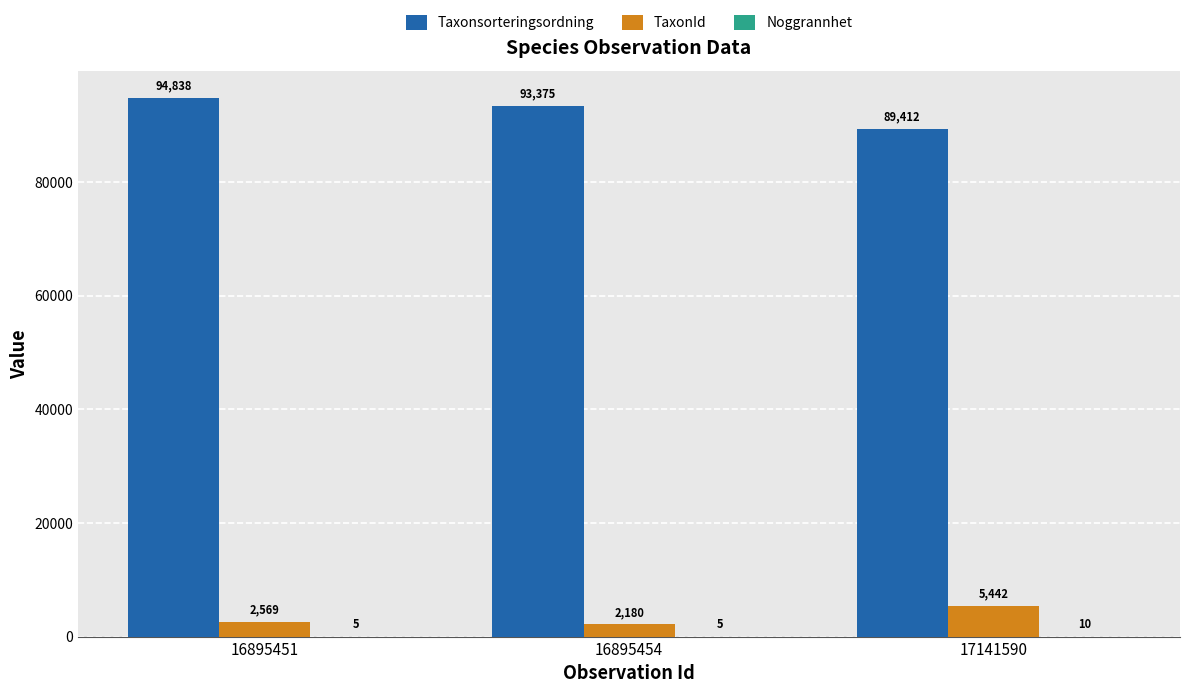

Is the value of TaxonId at 16895454 greater than the value of Taxonsorteringsordning at 16895451?

No